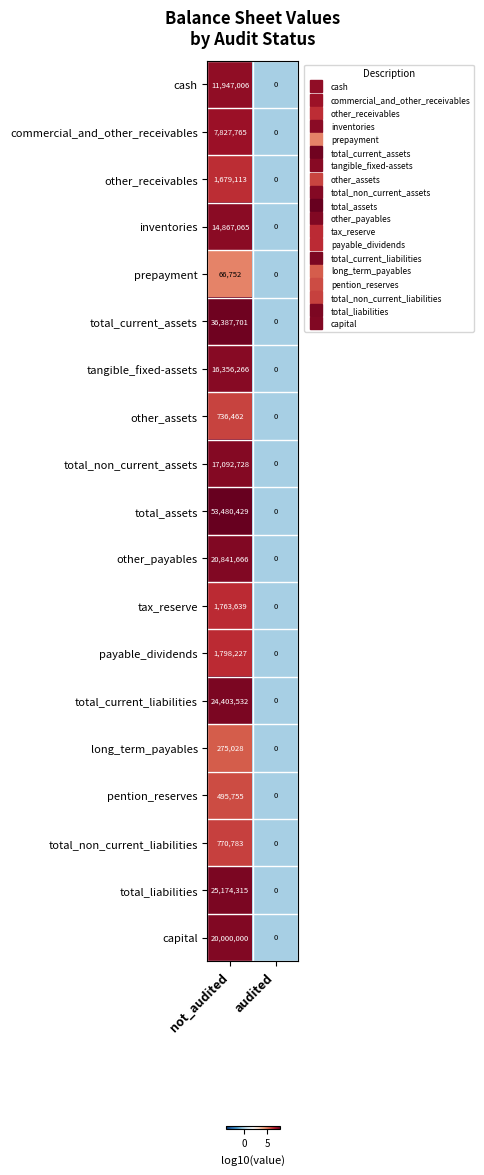

What is the sum of the tangible_fixed-assets values at not_audited and audited?

16356266